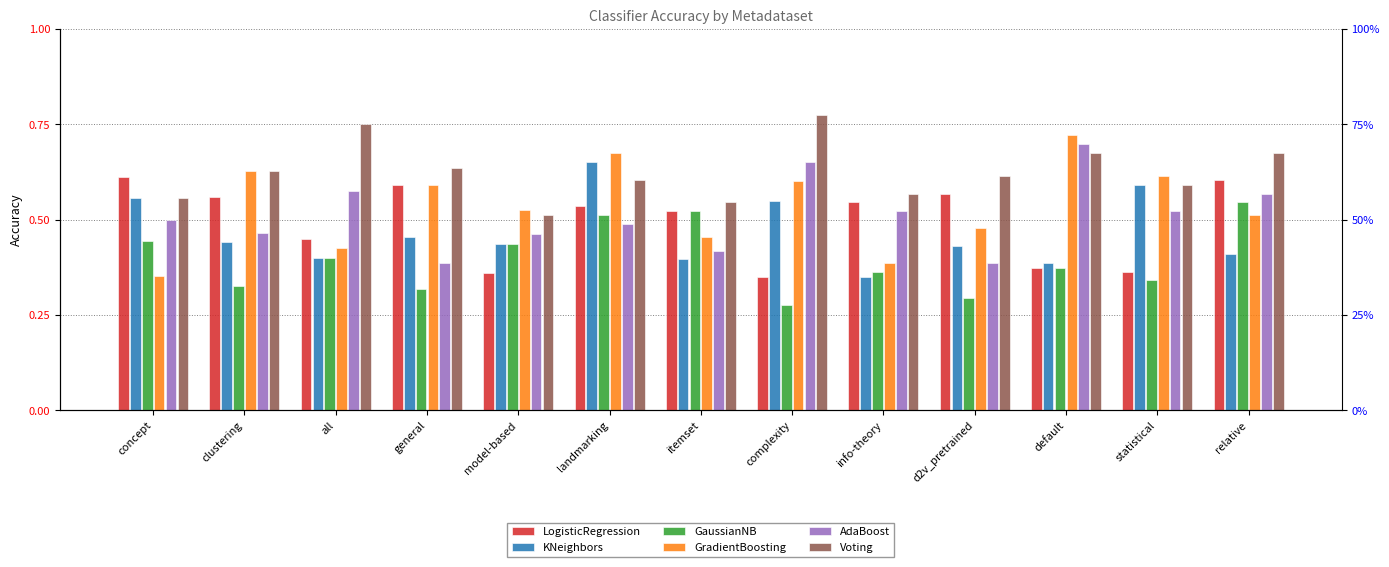

How many groups of bars are there?

13